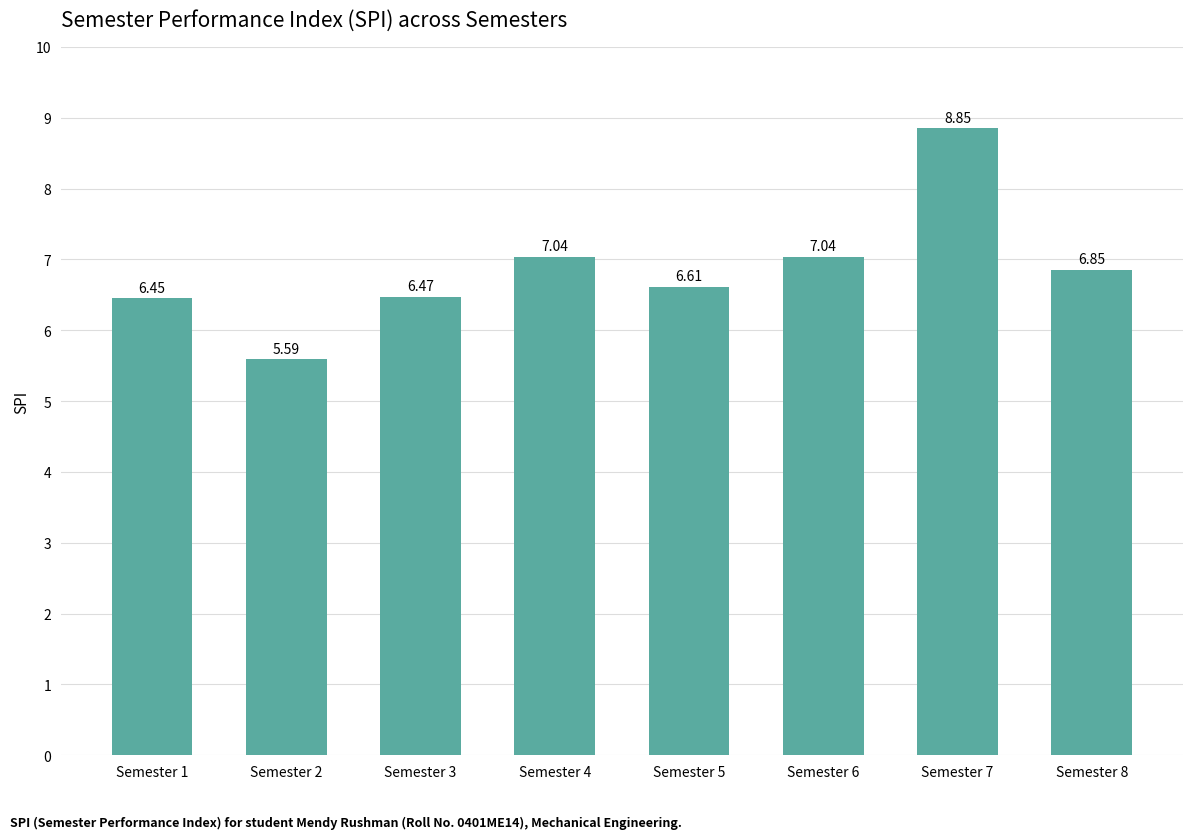

Does the chart contain stacked bars?

No